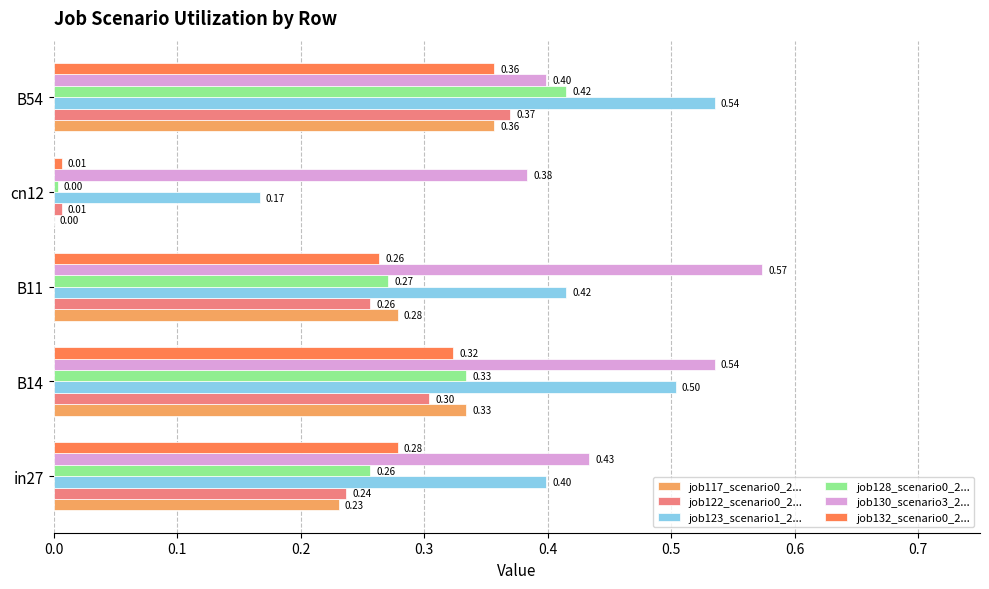

Is the value of job117_scenario0_2... at B54 greater than the value of job122_scenario0_2... at B54?

No